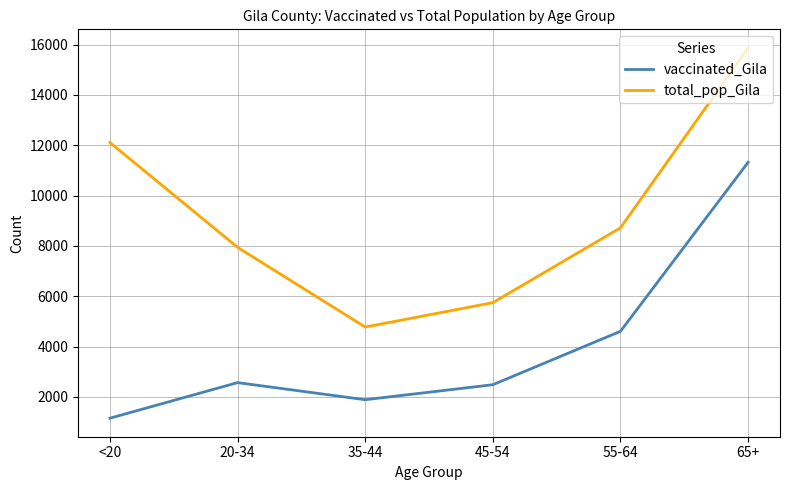

Reading right to left, what are all the values shown in this chart?

vaccinated_Gila: 11322	4605	2483	1887	2566	1152
total_pop_Gila: 15871	8718	5745	4775	7943	12107